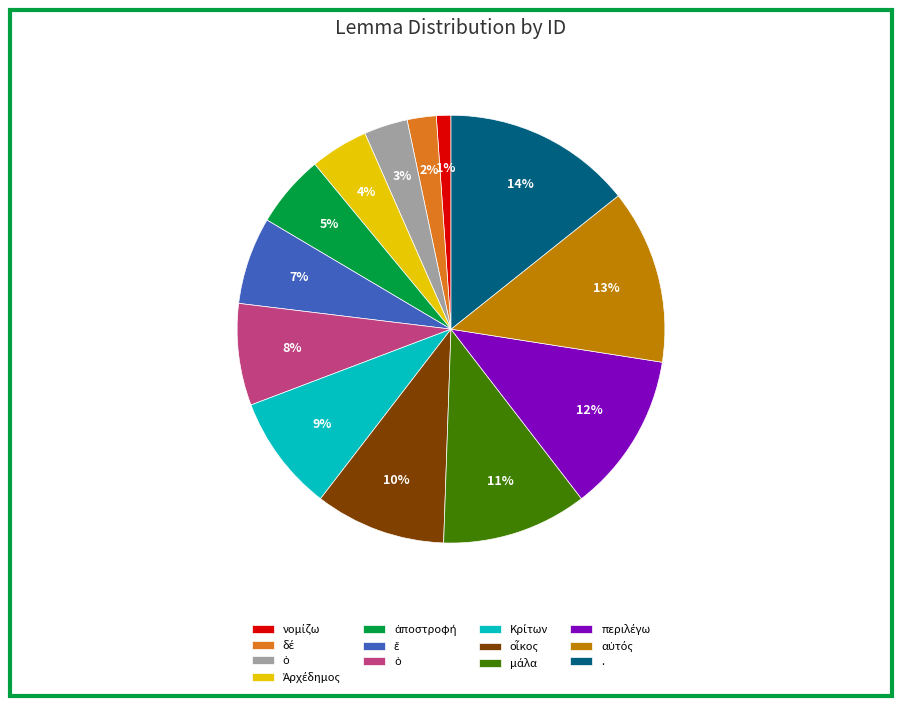

To the nearest percent, what is the difference between the largest and smallest slice percentages?

13%